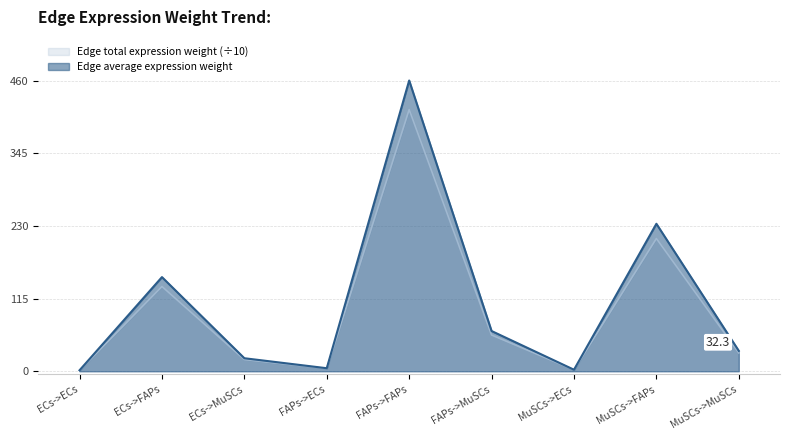

True or false: Edge average expression weight and Edge total expression weight cross at least once.

False